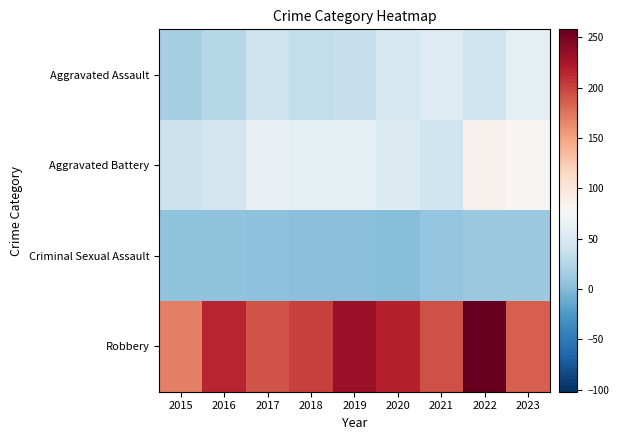

Which has a higher value, 2017 or 2019?

2017